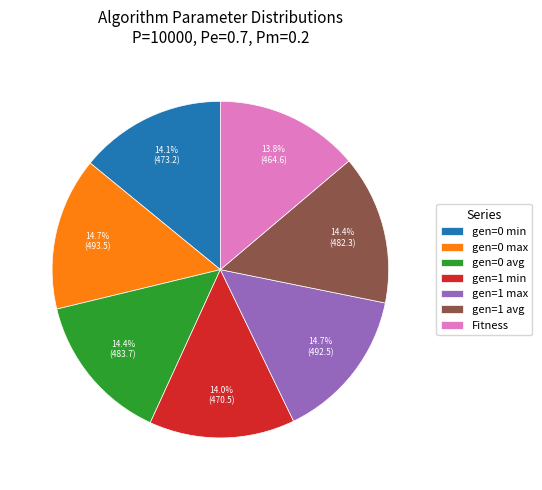

To the nearest percent, what percentage of the pie is gen=1 min?

14%